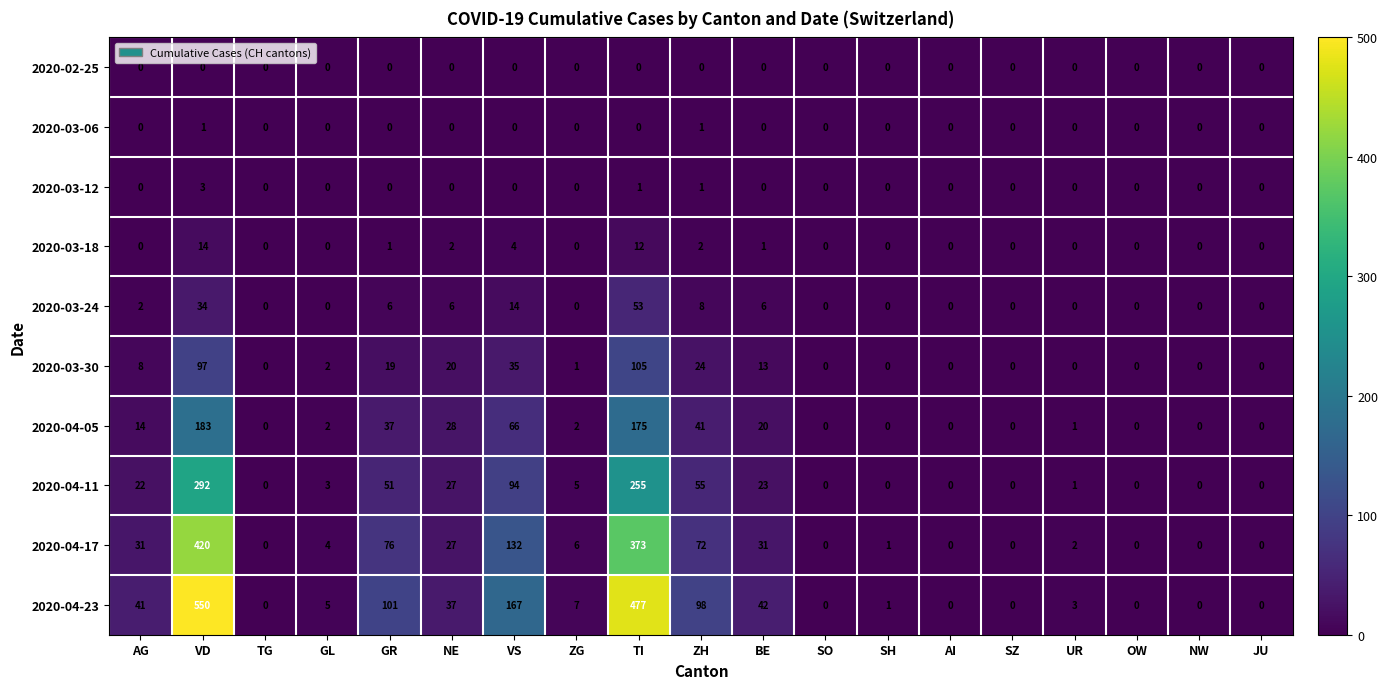

Count the number of categories in the chart.

19